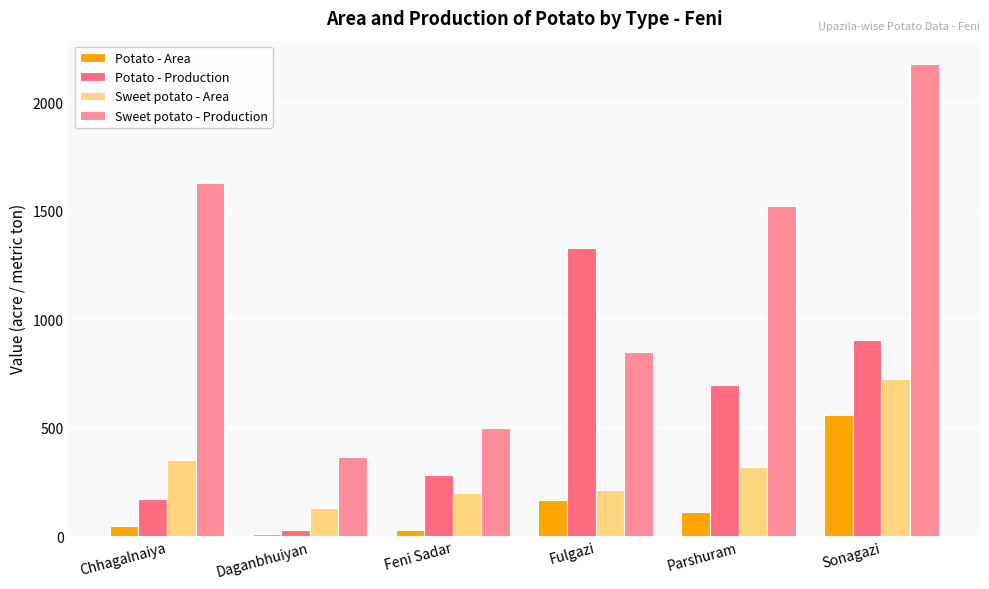

Are the bars horizontal?

No